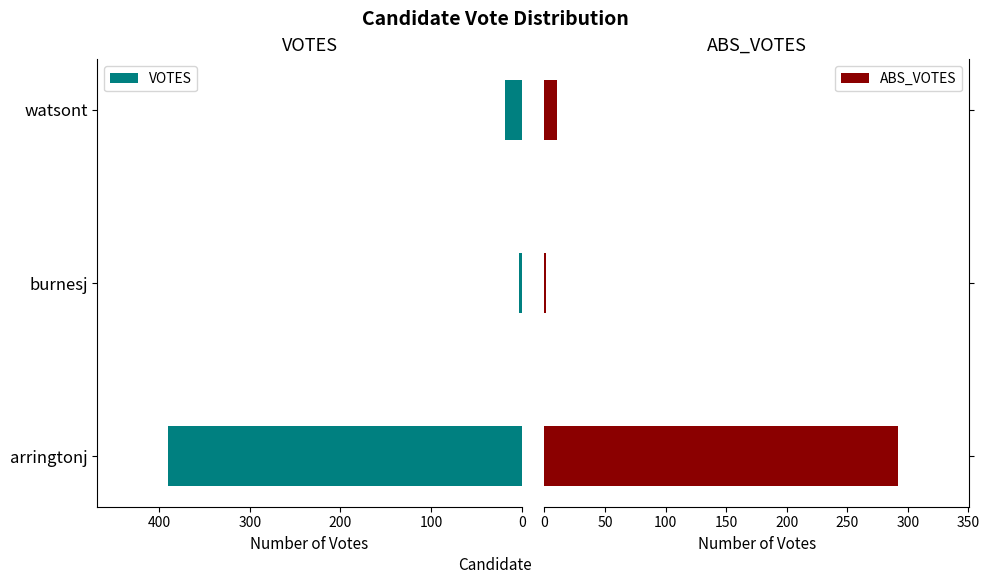

Rank the categories by VOTES value from lowest to highest.

burnesj, watsont, arringtonj